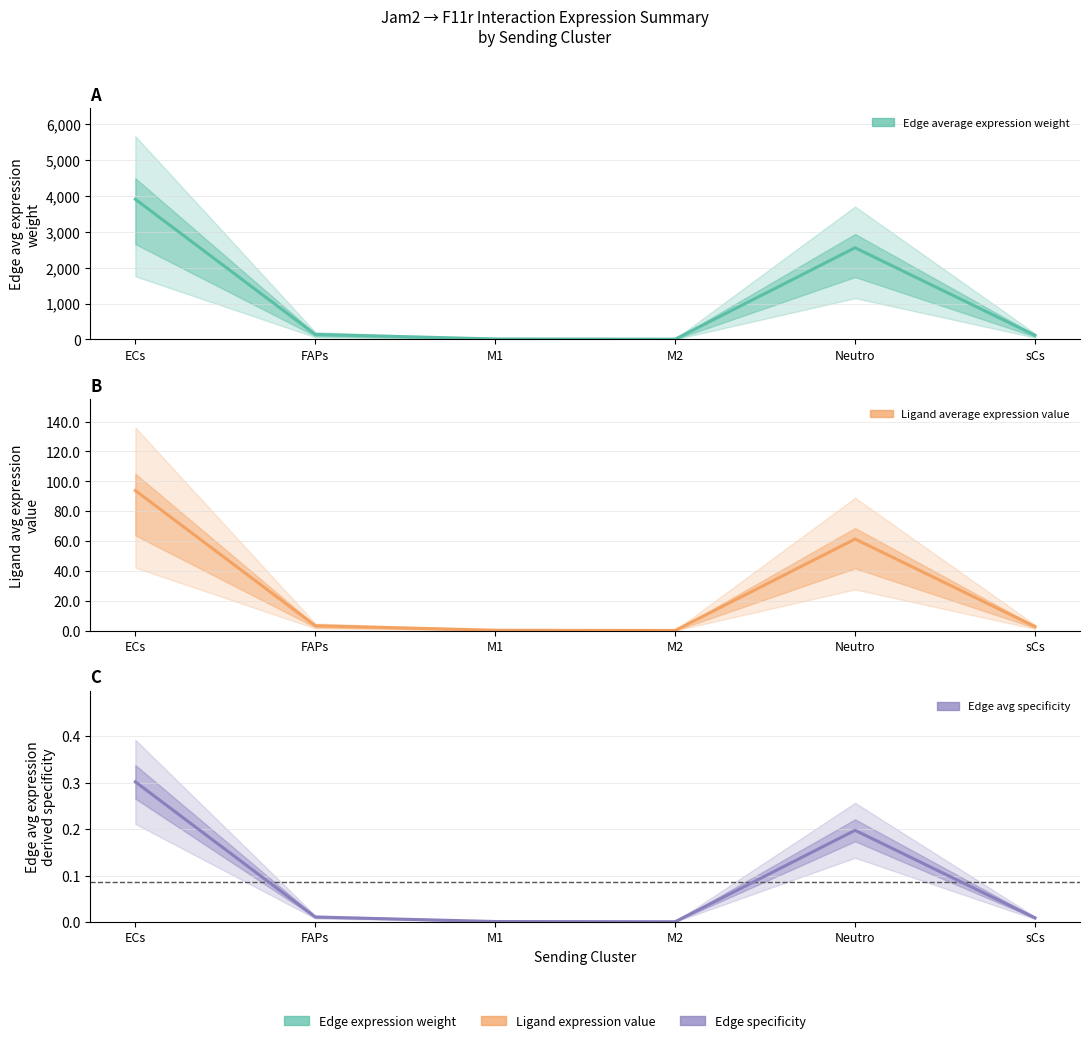

Where is the first local maximum for Ligand average expression value?

Neutro